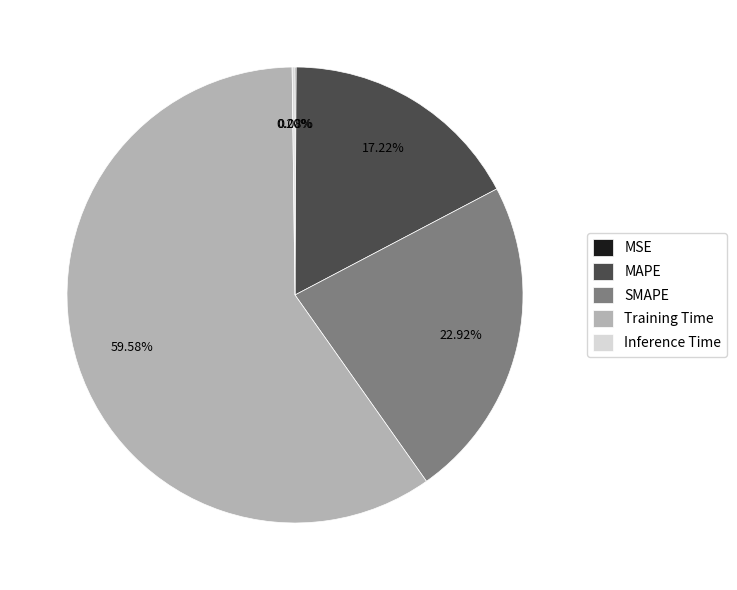

Is Training Time the majority of the pie?

Yes